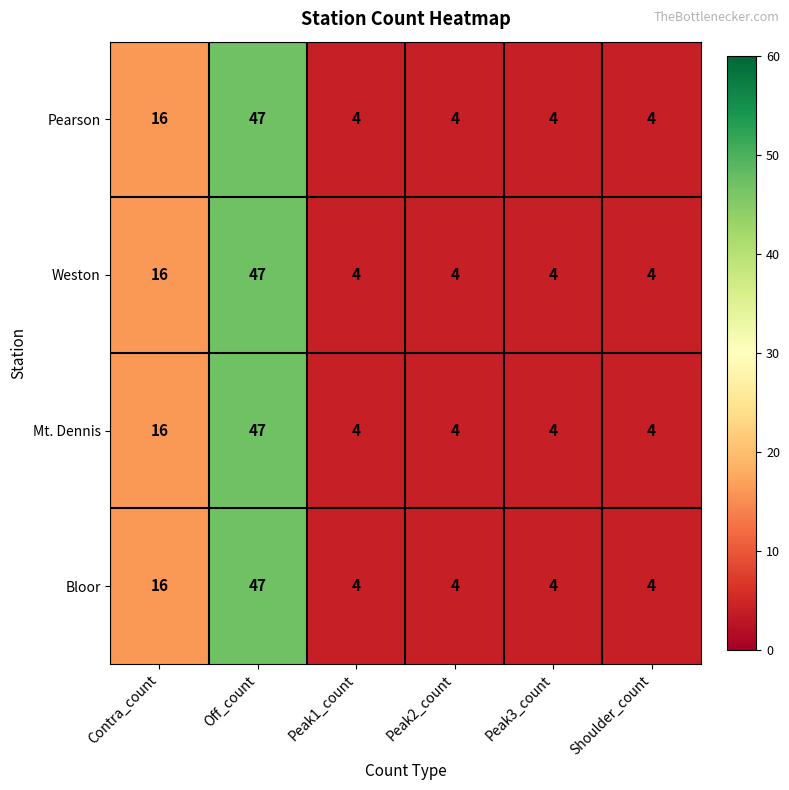

What is the sum of the Weston values at Shoulder_count and Contra_count?

20